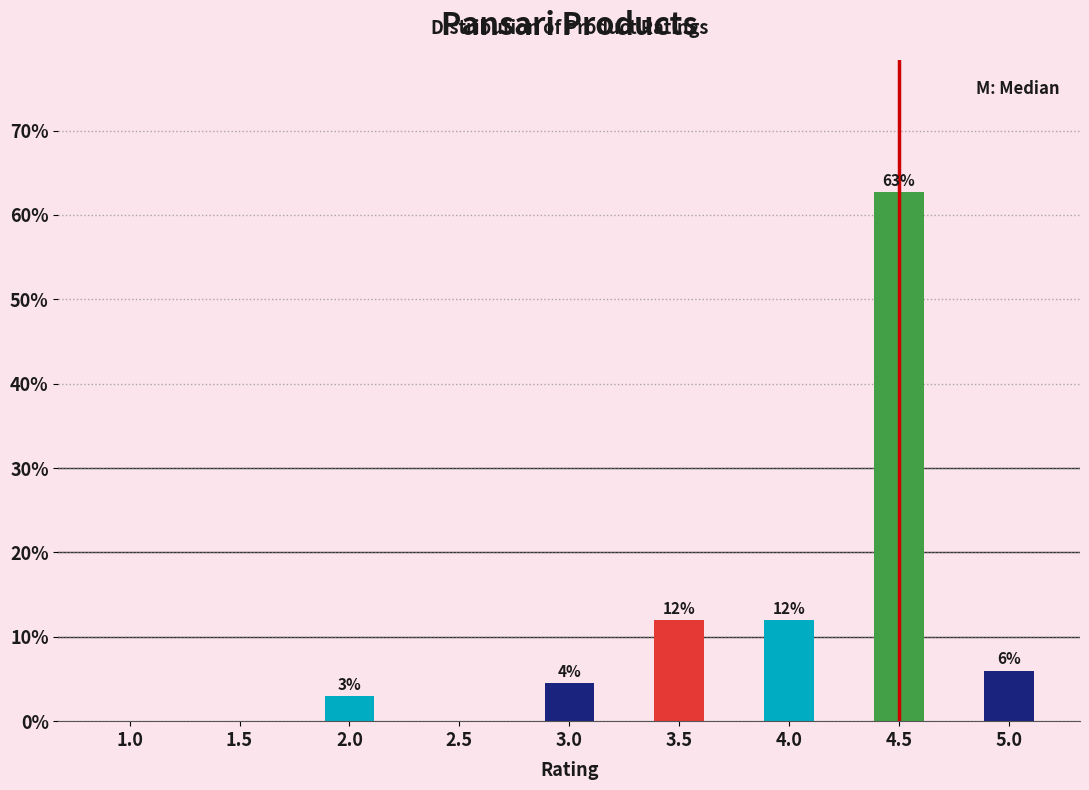

What is the sum of all values?

100.0